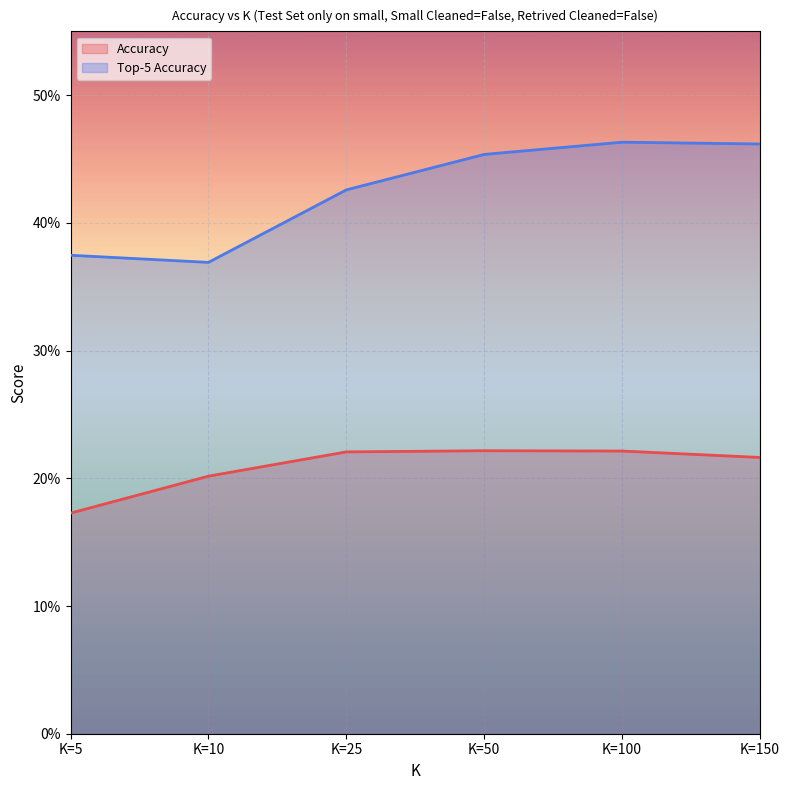

What is the sum of the Accuracy values at K=25 and K=50?

0.4